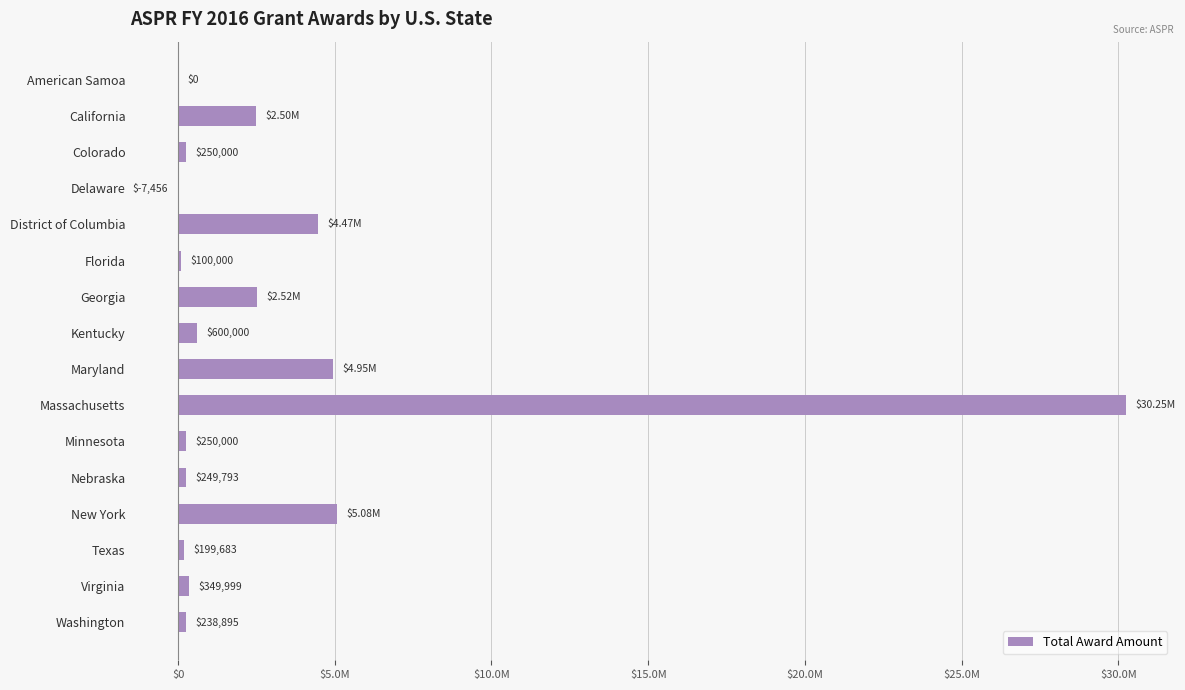

Where is the data nearest to the value 15121272?

New York